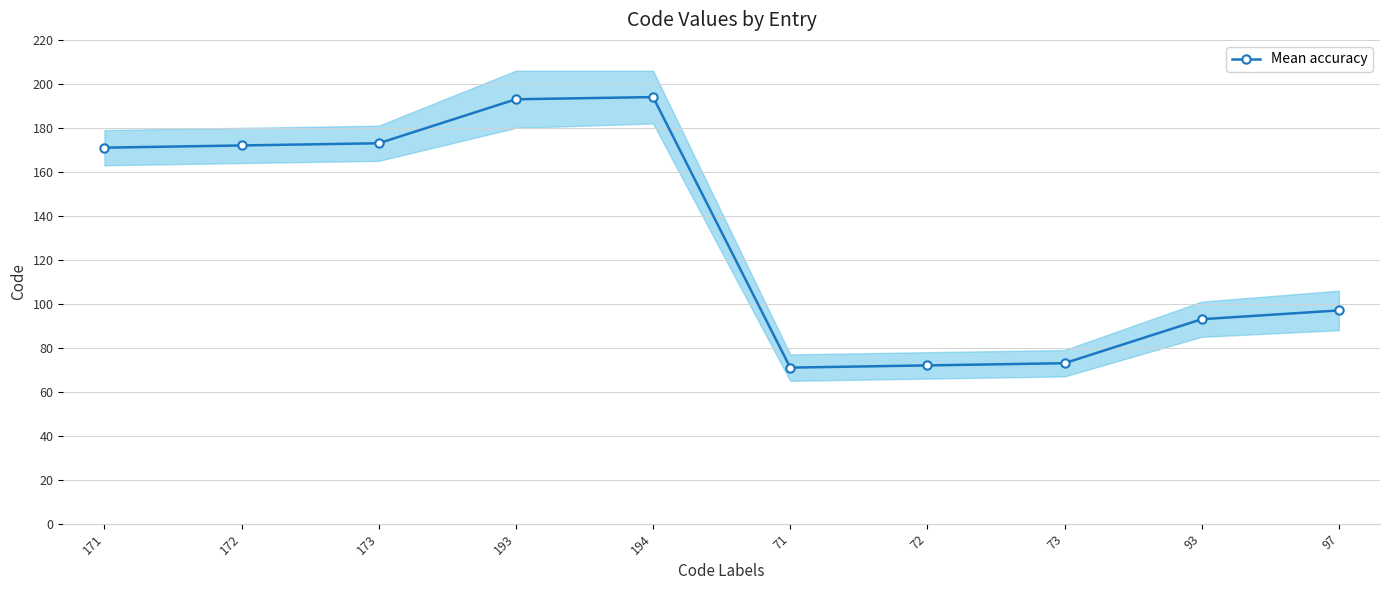

Is it true that the value at 71 is 71?

True